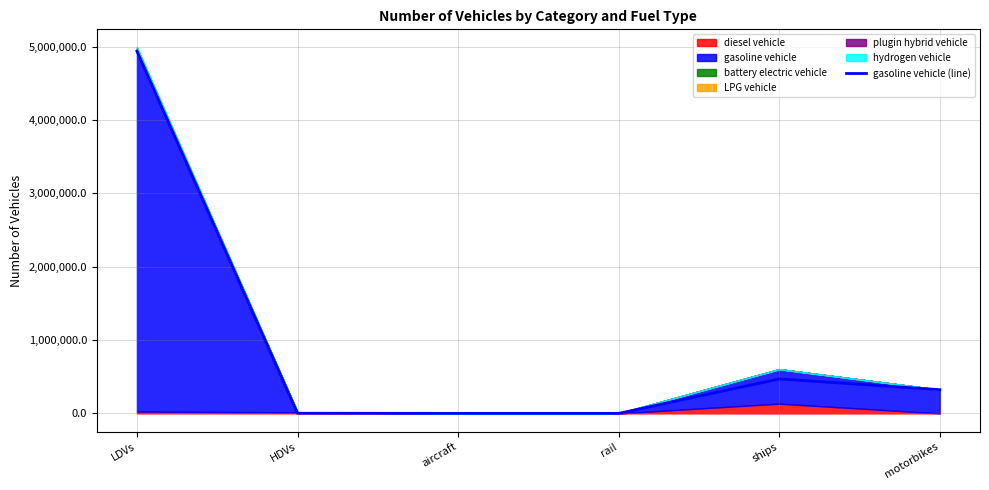

Where does the data first go above 323335?

LDVs